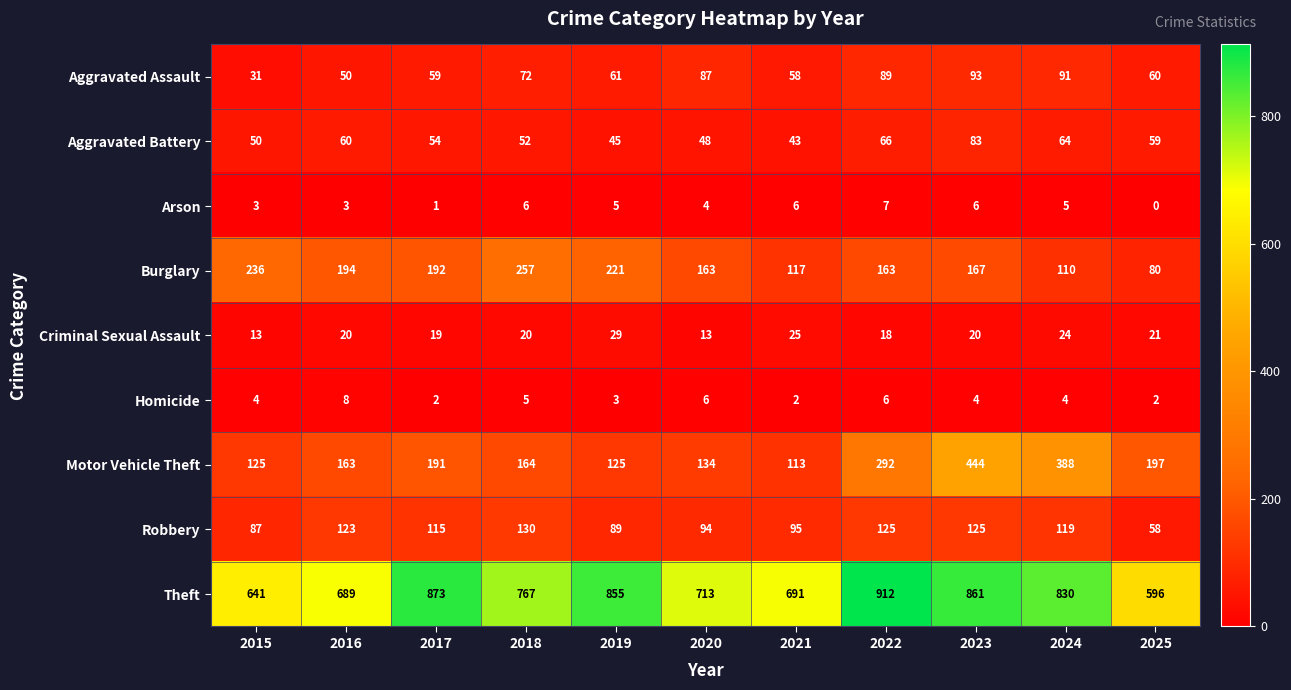

At 2022, list the series in order from largest to smallest.

Theft, Motor Vehicle Theft, Burglary, Robbery, Aggravated Assault, Aggravated Battery, Criminal Sexual Assault, Arson, Homicide